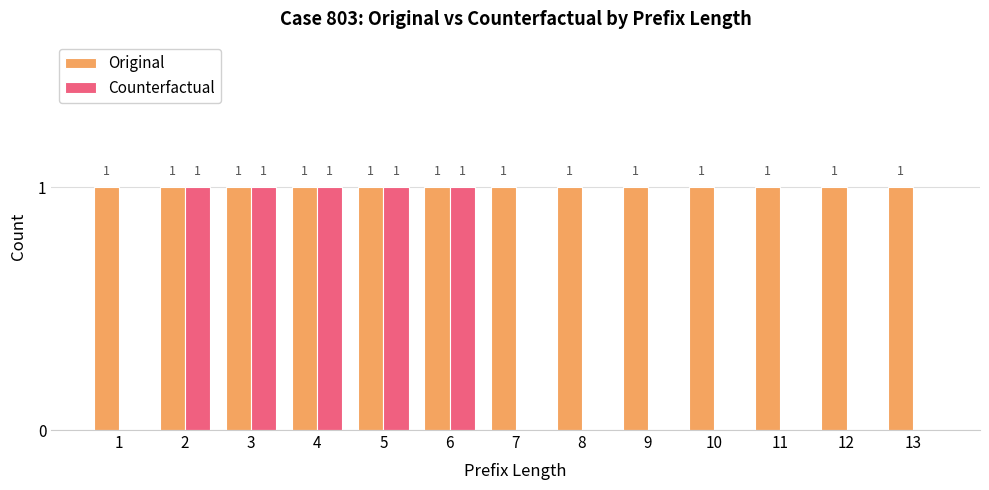

What are all the series names shown in the legend?

Original, Counterfactual